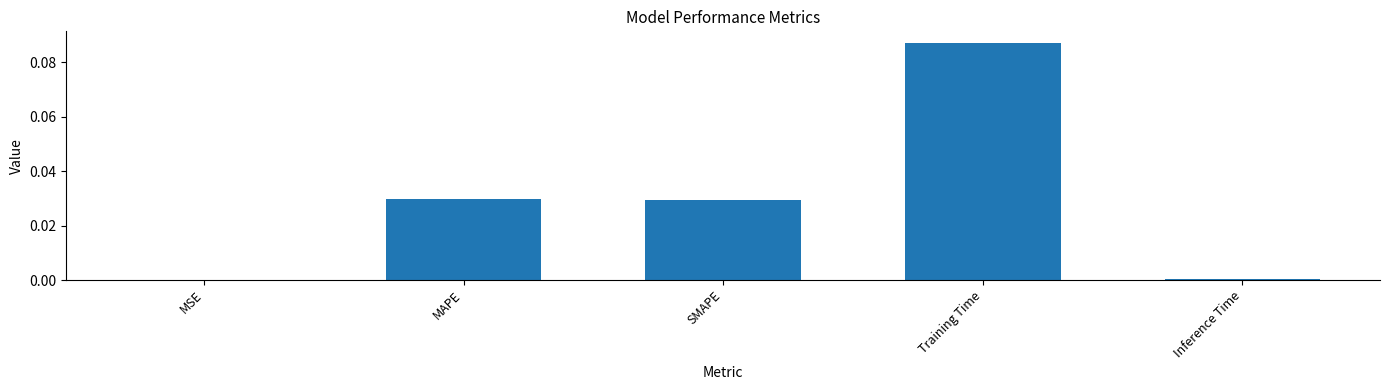

The value at MAPE is 0.0. True or false?

True